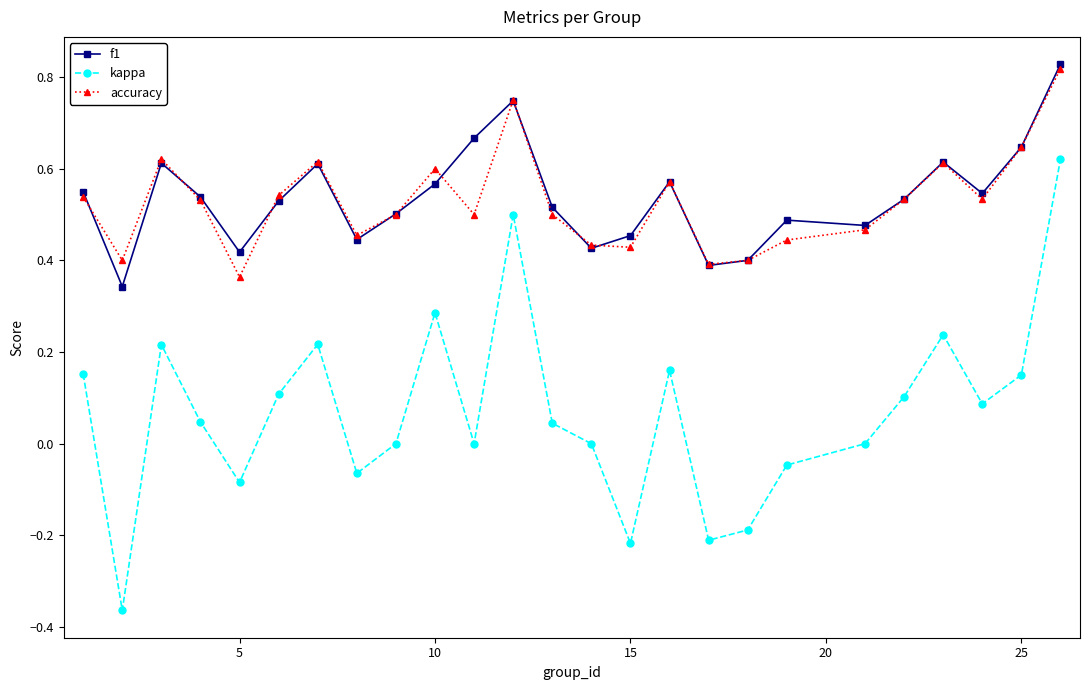

True or false: kappa and f1 intersect in this chart.

False